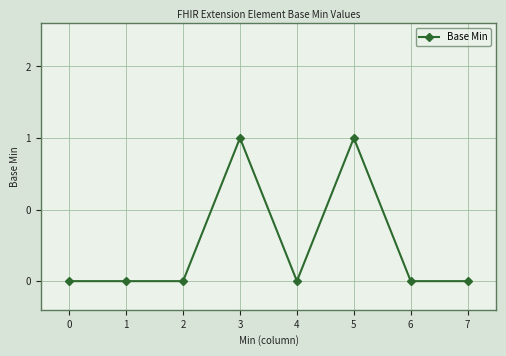

How many points are lower than both their immediate neighbors (excluding endpoints)?

1